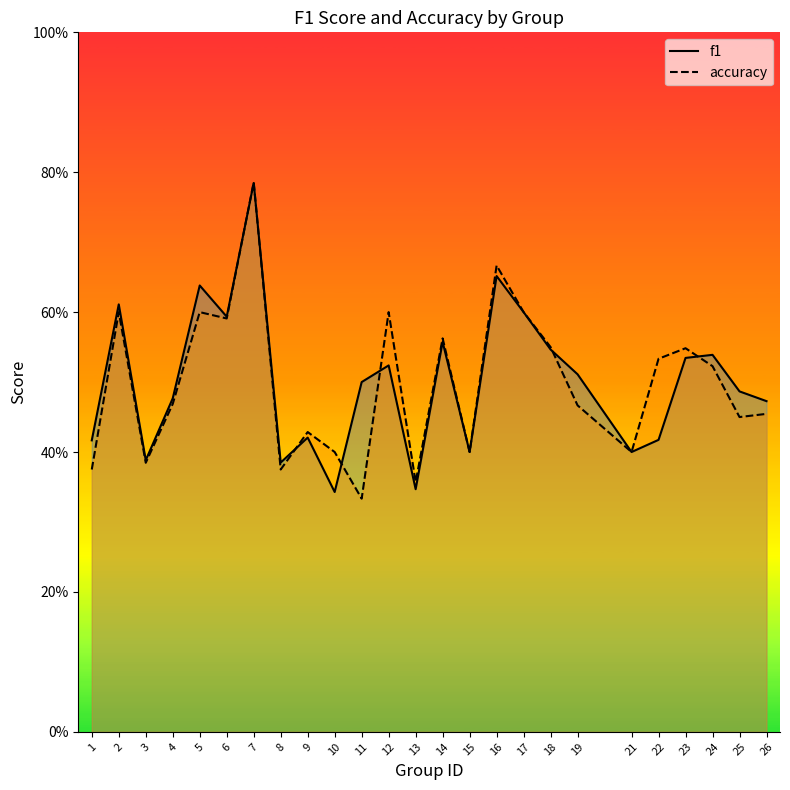

What is the value of the accuracy point at the 18th from the left?

0.6